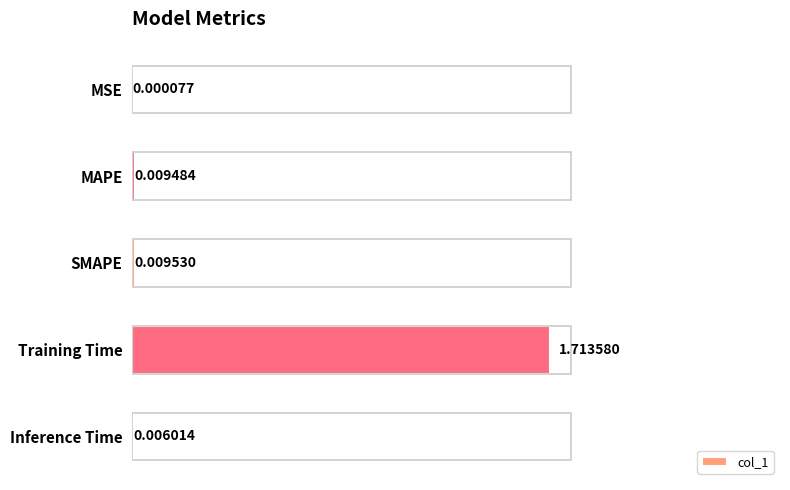

Which category has the highest value across all series?

Training Time